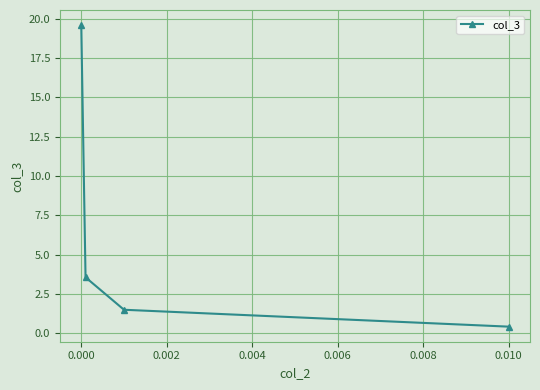

What is the average value?

6.3